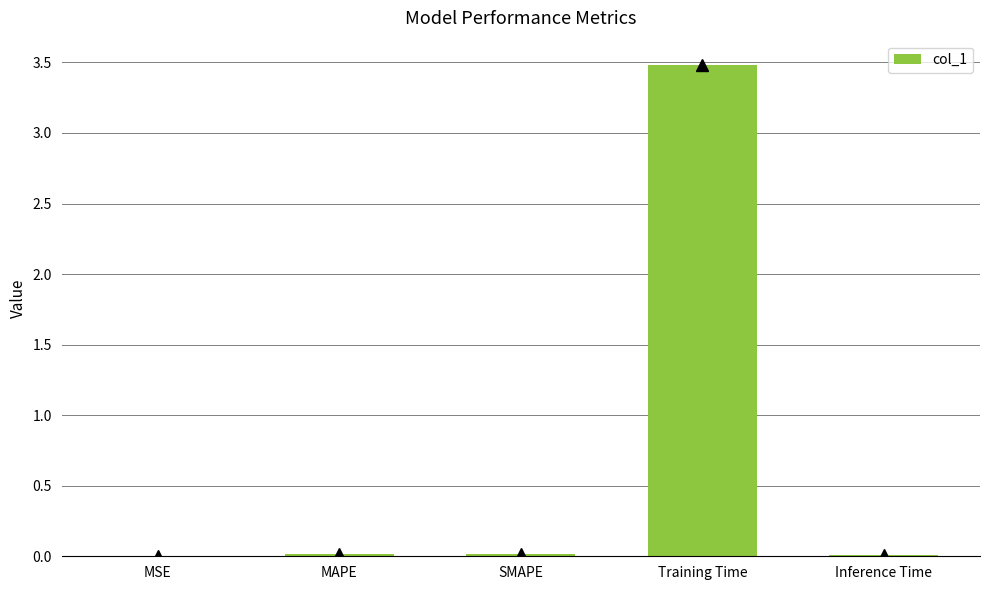

Where is the data nearest to the value 1?

SMAPE